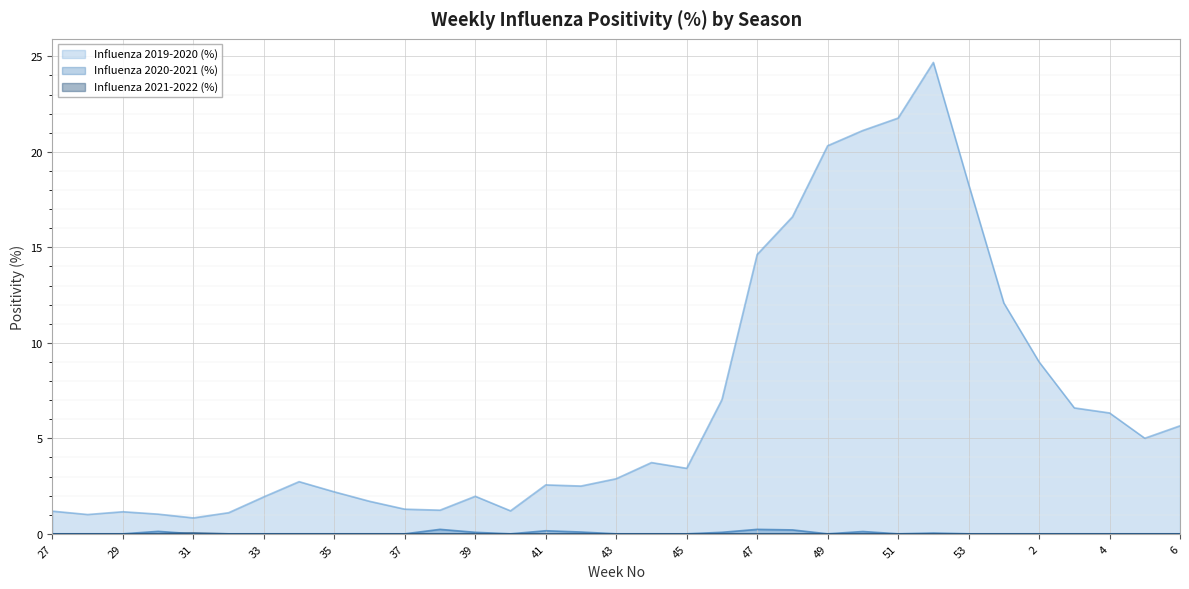

Between 45 and 47, which series saw the biggest shift?

Influenza 2019-2020 (%)